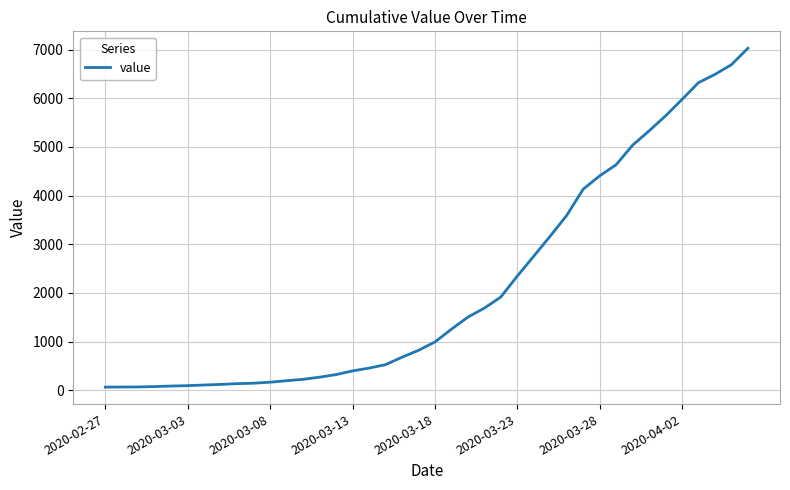

How many lines are shown in the chart?

1